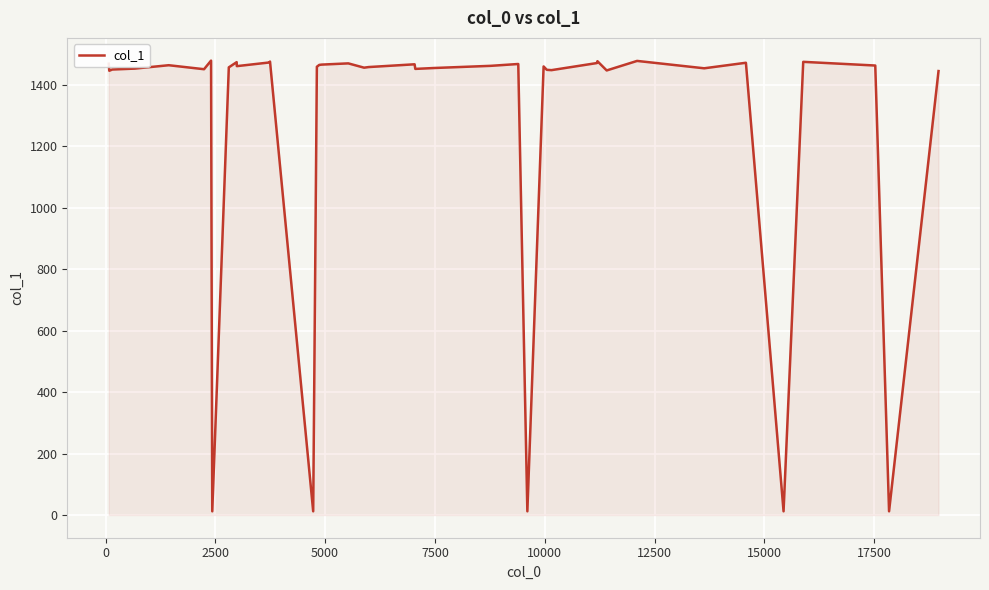

What is the difference between the maximum and minimum values?

1467